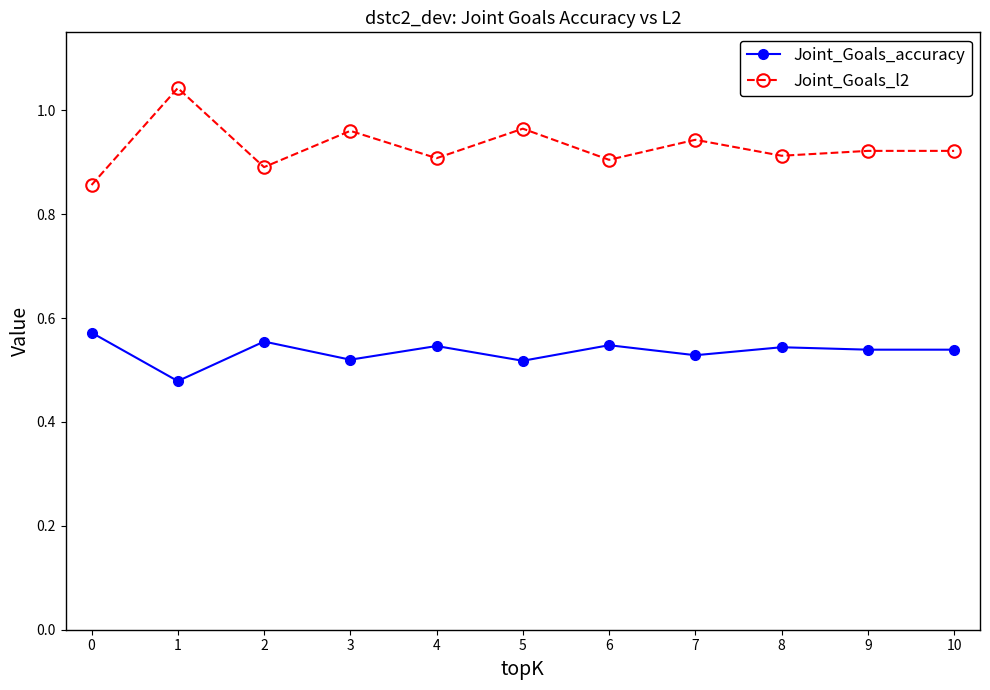

What is the sum of all Joint_Goals_accuracy values?

5.9